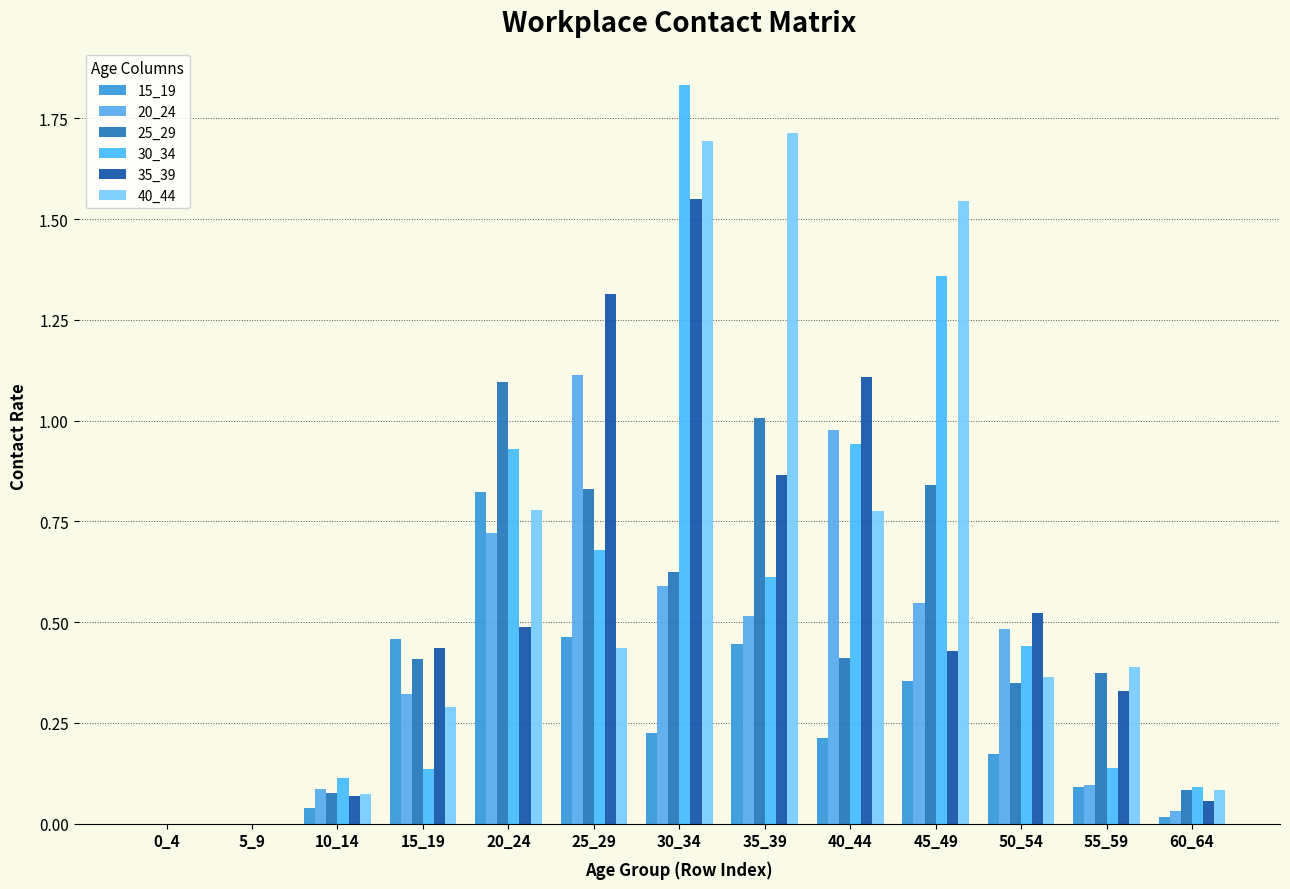

How many series are shown in this chart?

6